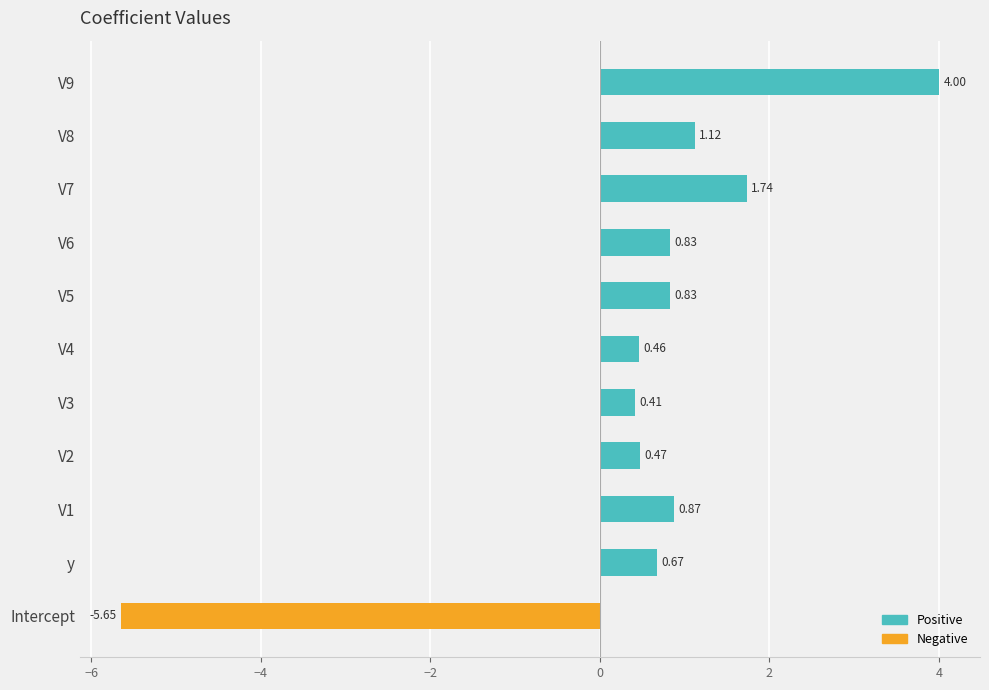

Count the number of data series in this chart.

2